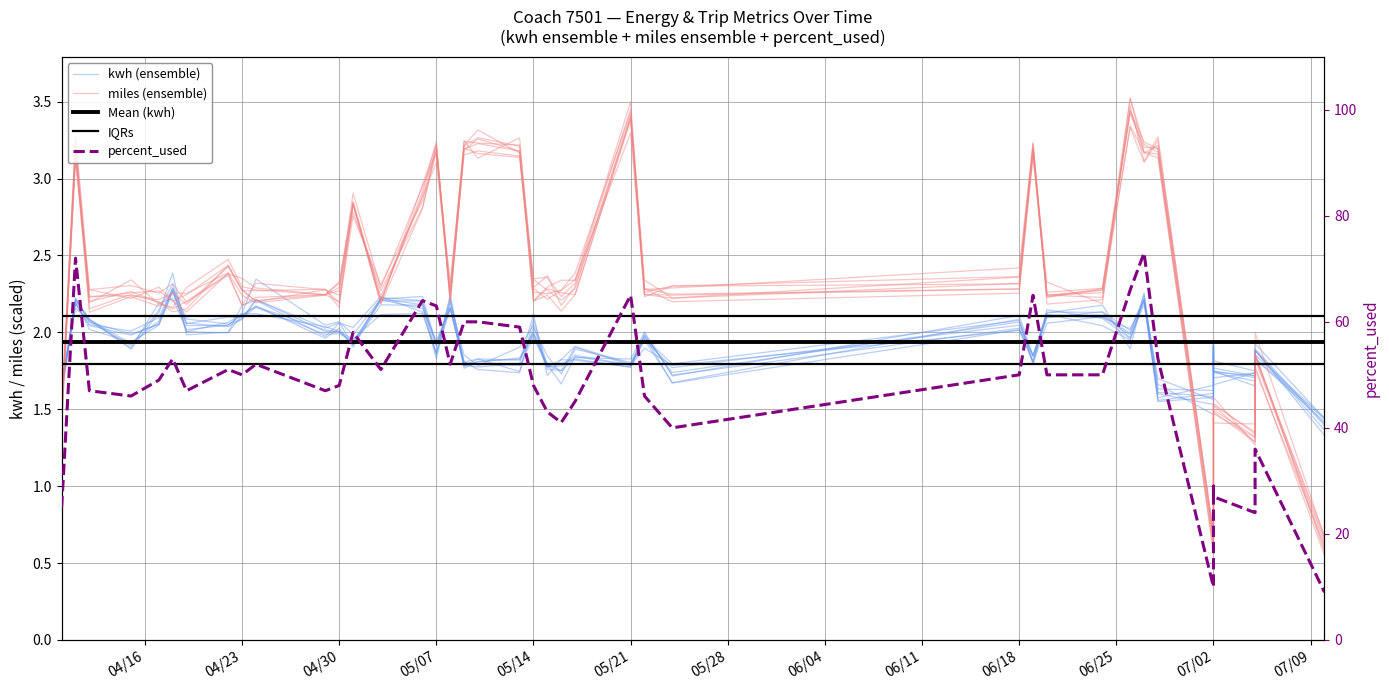

True or false: percent_used and miles (ensemble) intersect in this chart.

False